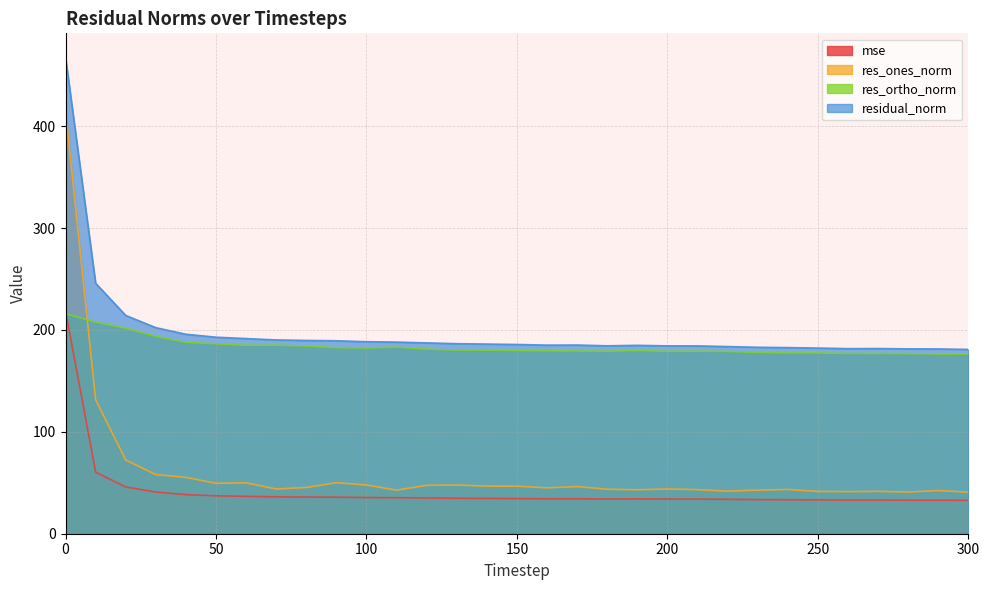

Between 240 and 140, which is larger?

140